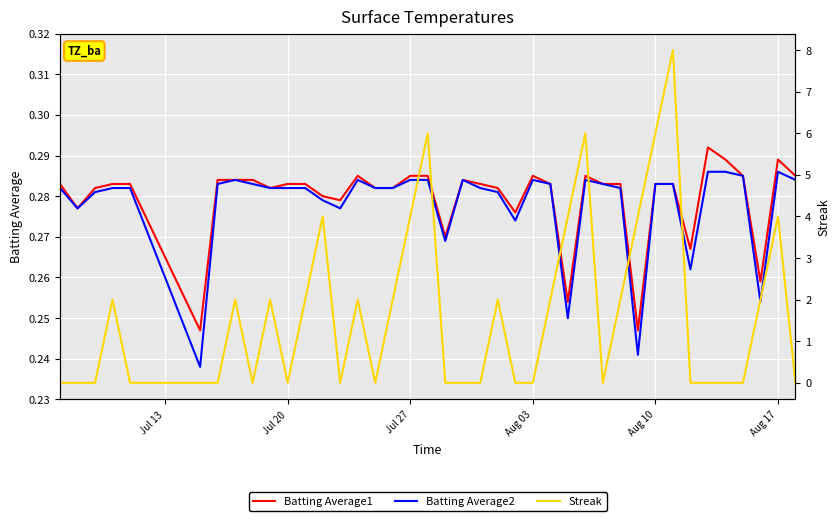

What is the minimum value for Batting Average2?

0.2